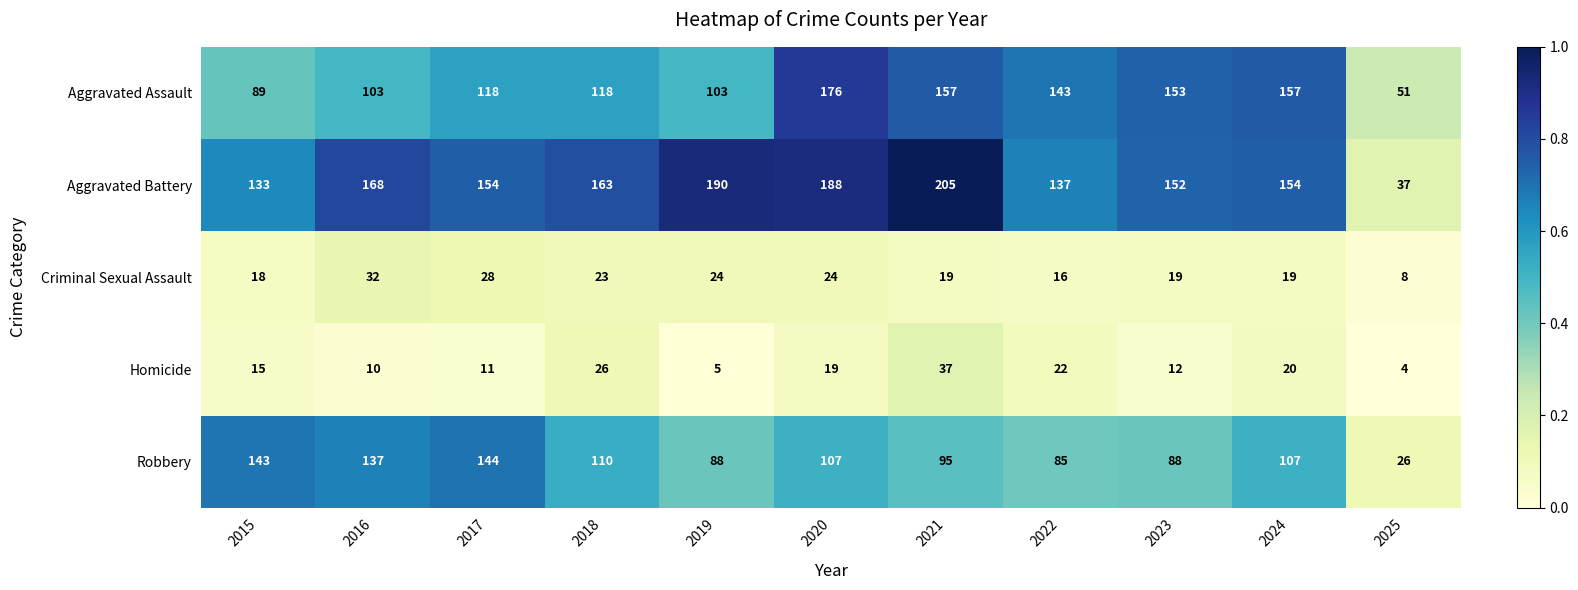

What is the spread (max minus min) of values at 2019?

185